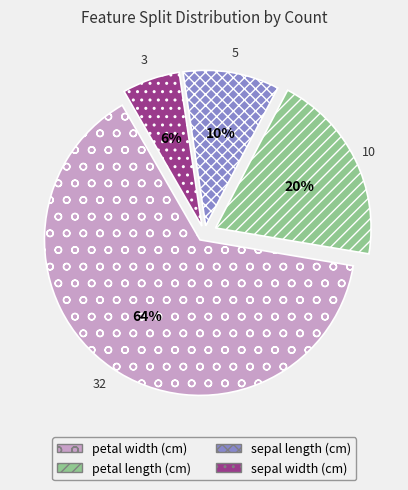

True or false: sepal length (cm) accounts for 21% of the total.

False